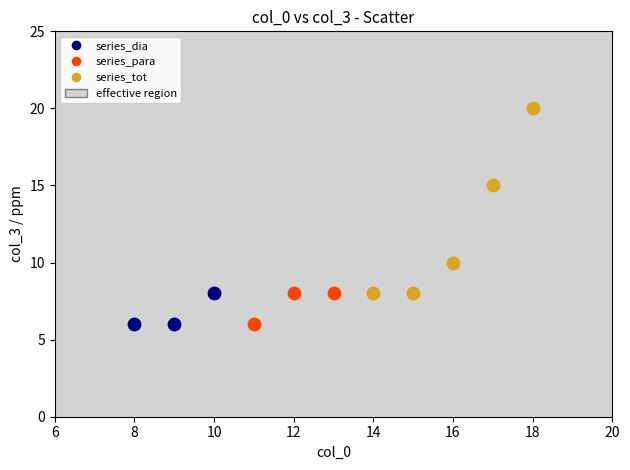

Which series has the widest spread of Y values?

series_tot